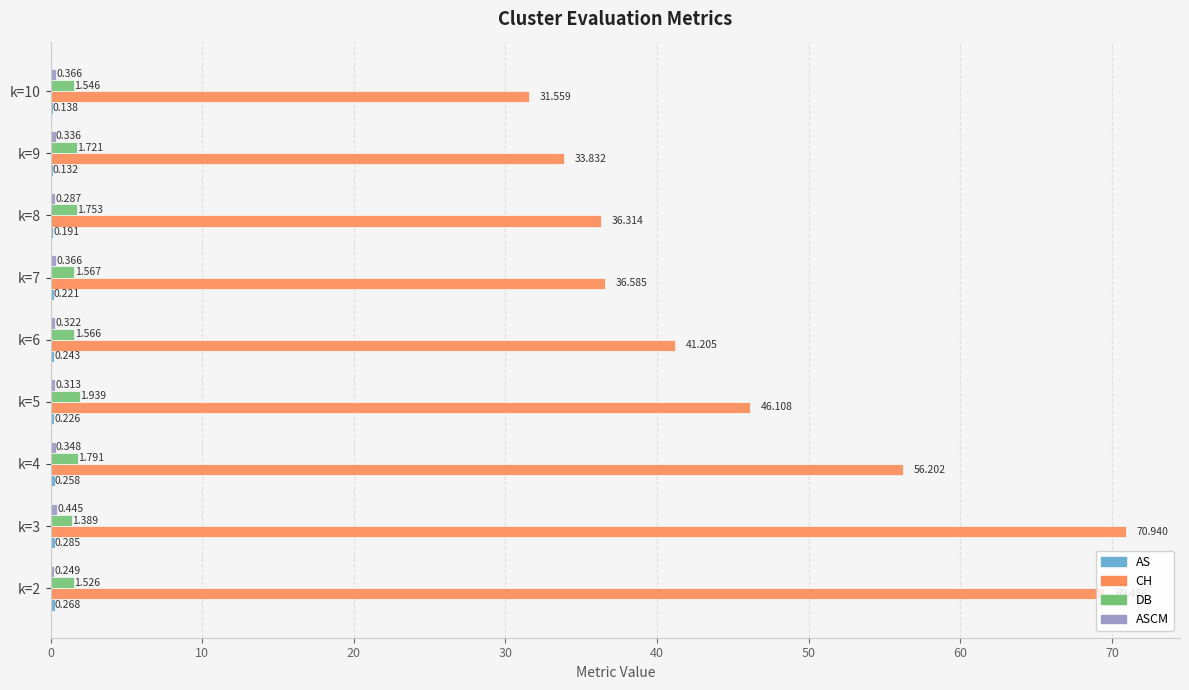

Which series has the largest total across all categories?

CH